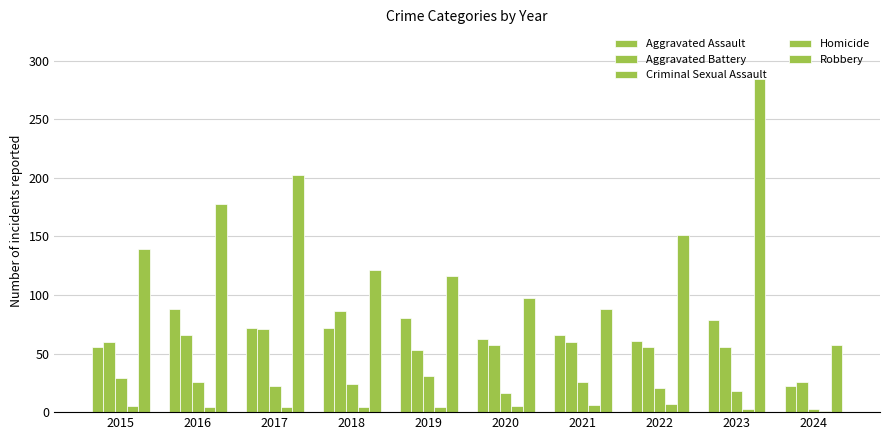

How many bars are there in each group?

5